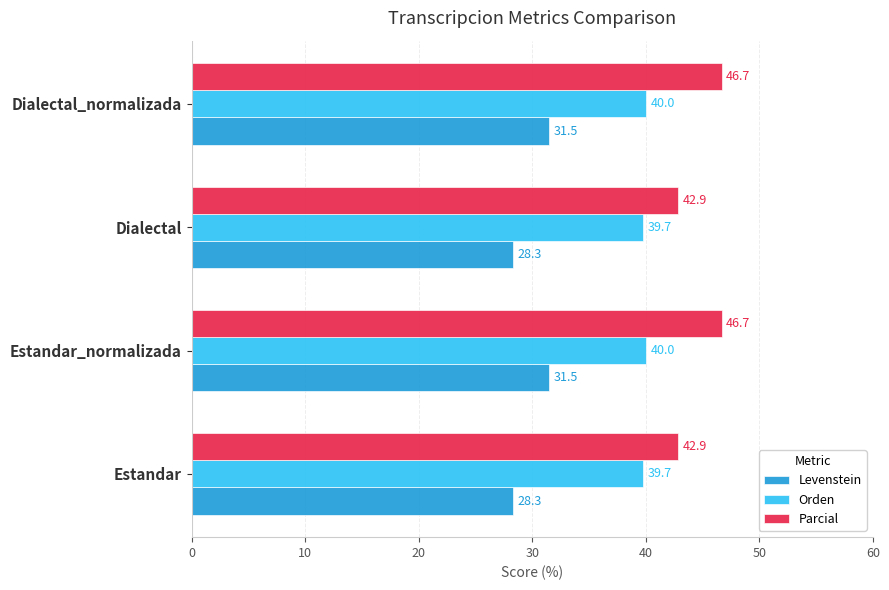

At how many categories does at least one series exceed 31?

4